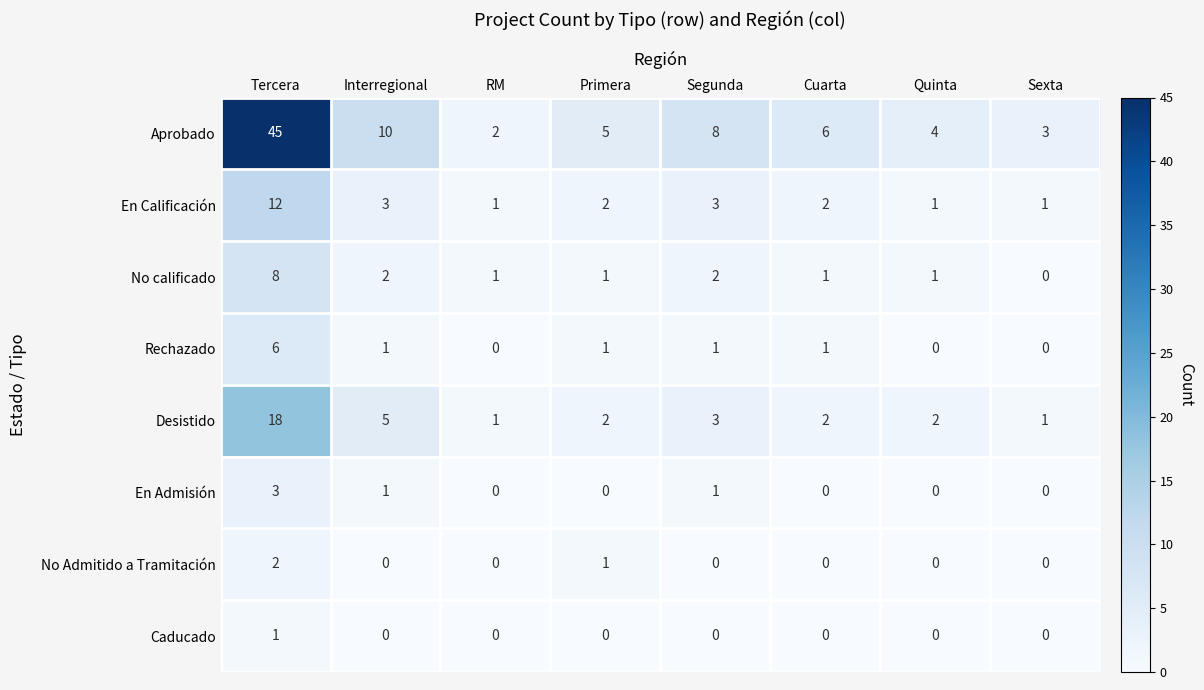

At how many categories does at least one series exceed 20?

1